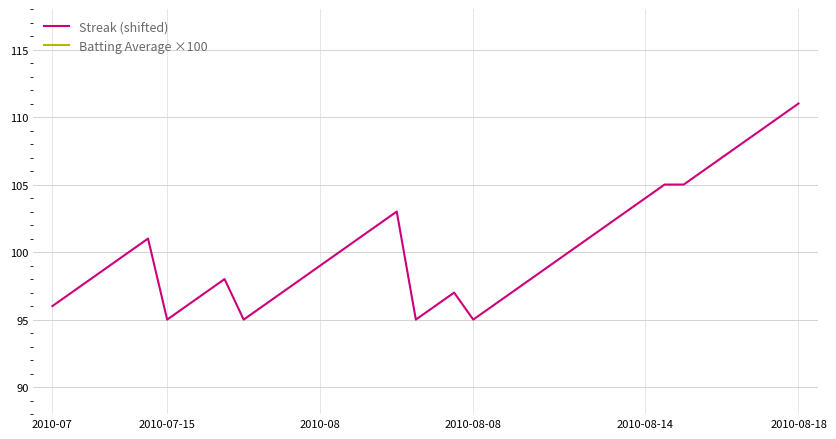

What is the maximum value for Streak (shifted)?

111